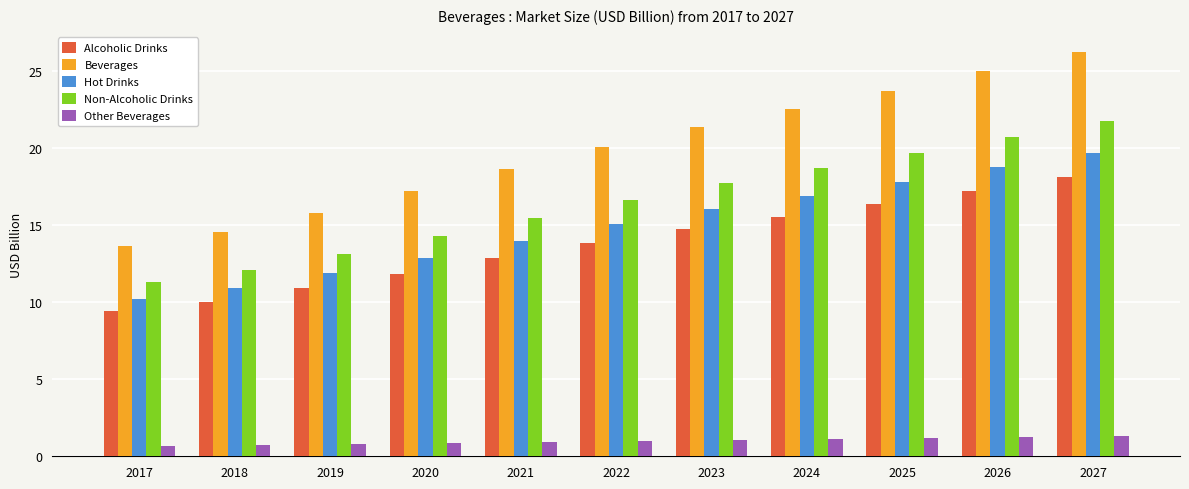

What is the difference between the maximum and minimum values in the Other Beverages series?

0.6